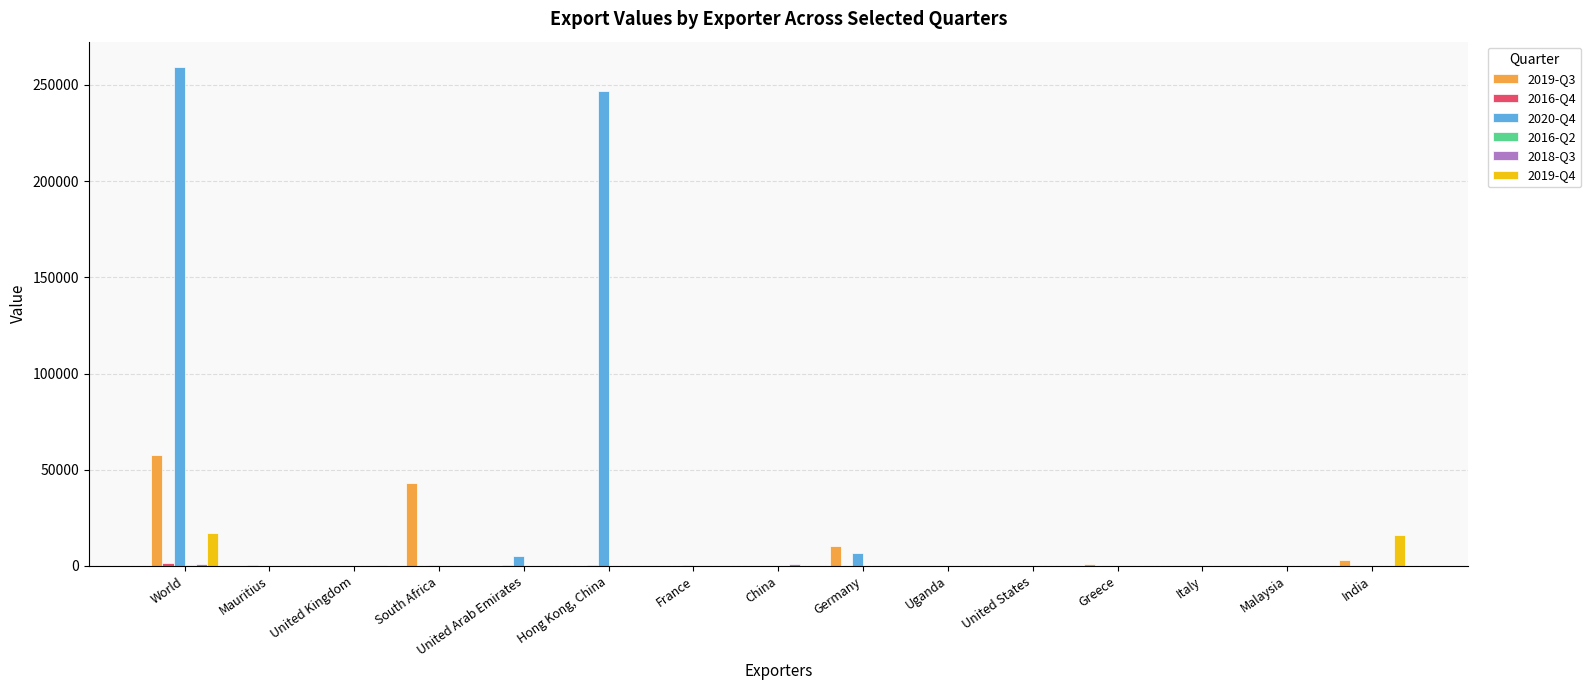

Are the bars horizontal?

No